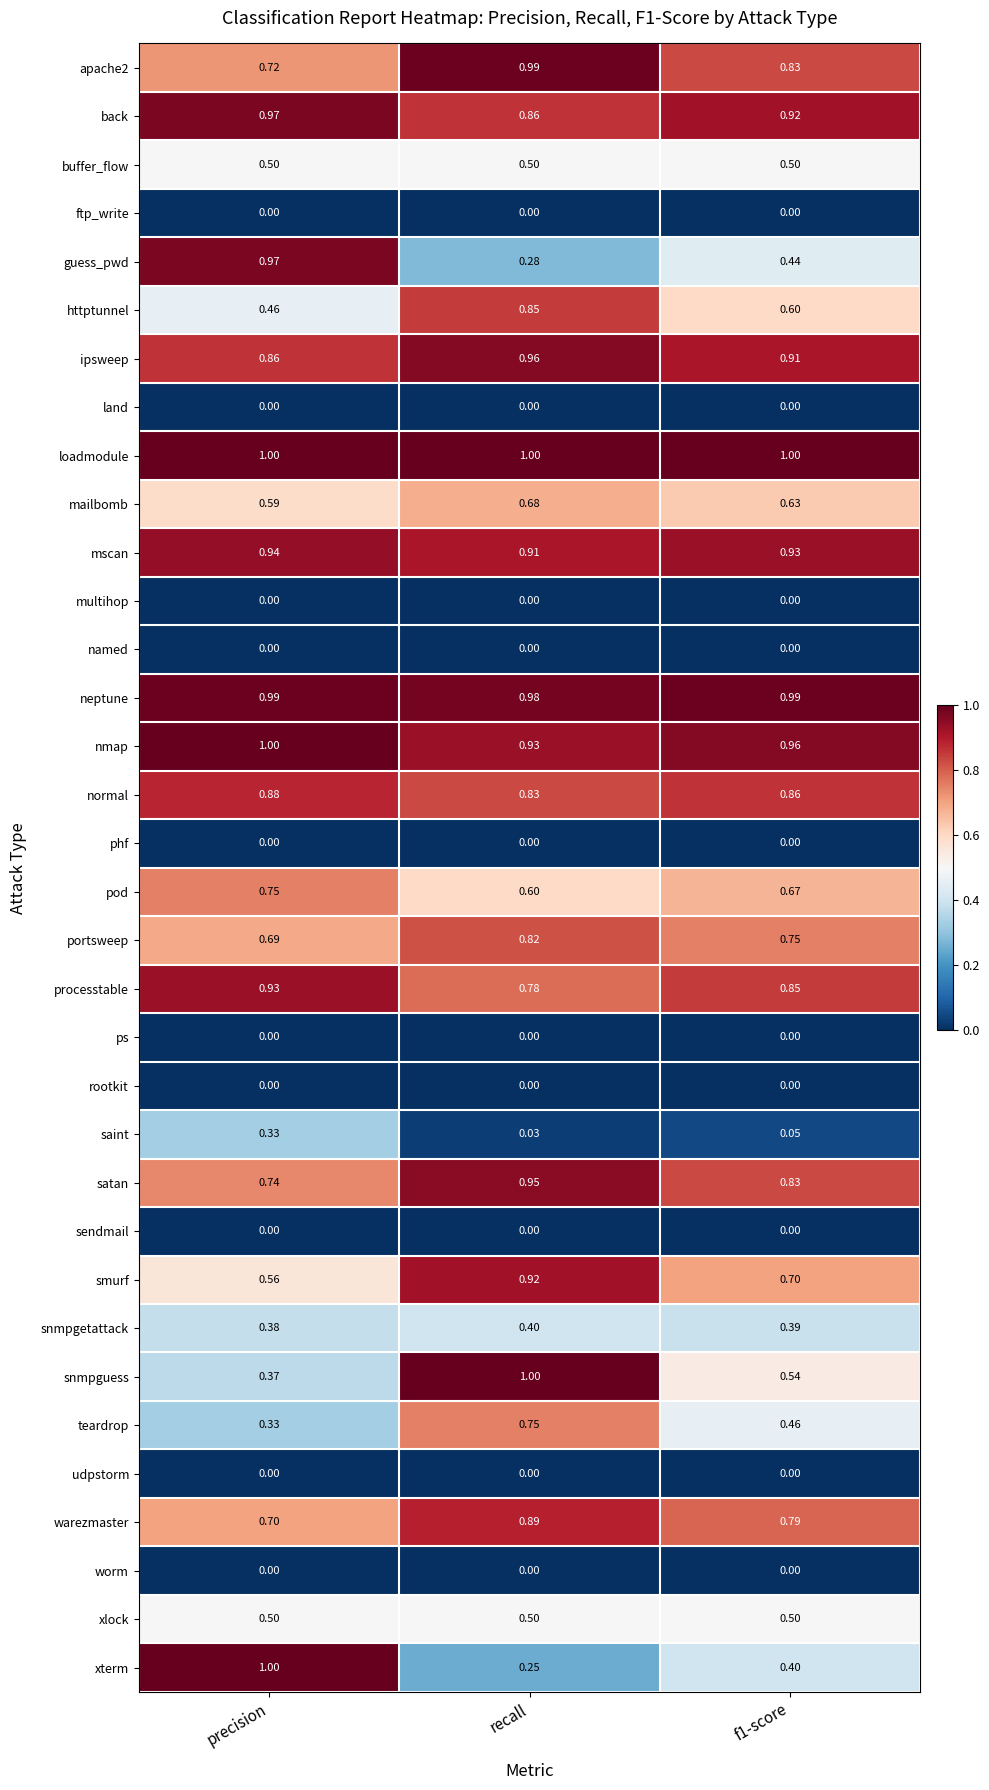

Which series has the largest range (max minus min)?

xterm